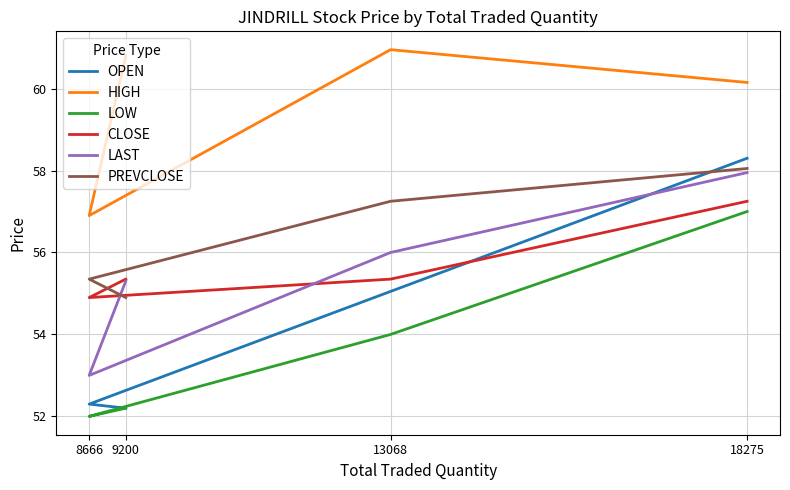

How many lines are shown in the chart?

6